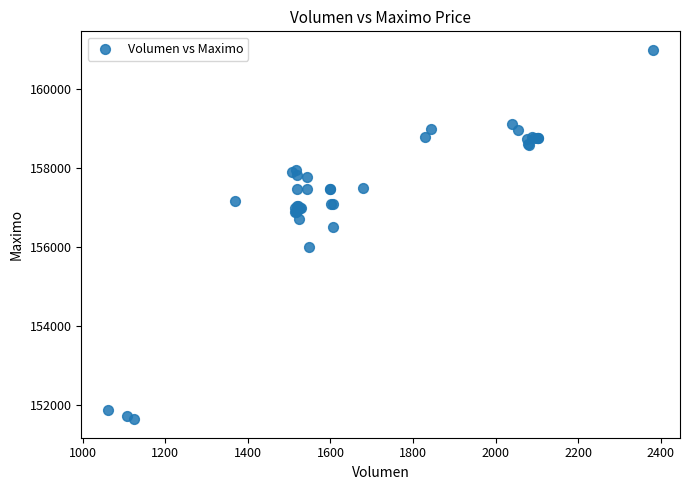

What Y value in the scatter plot is closest to 156316?

156500